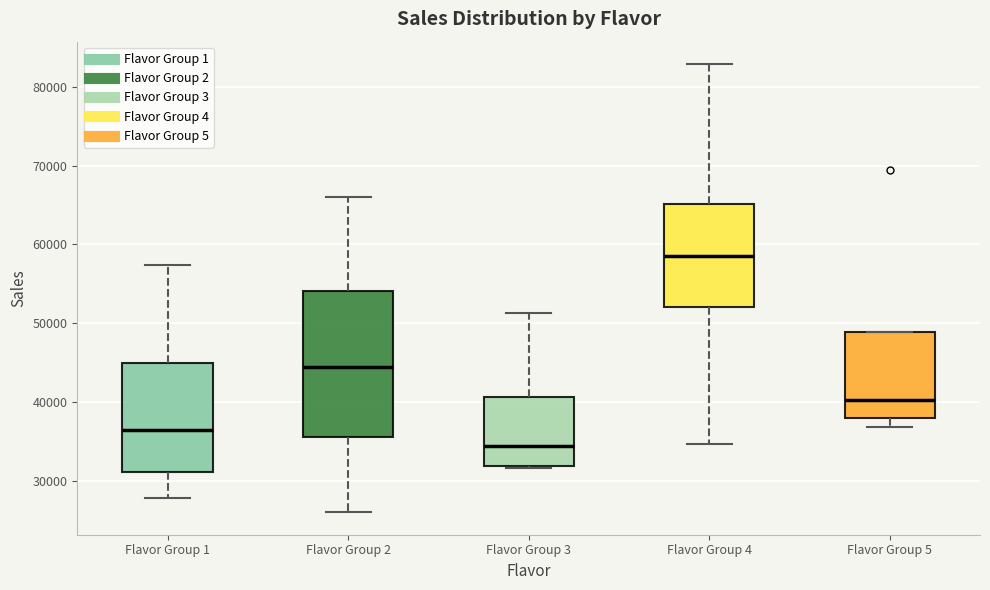

Reading left to right, read every box against the y-axis: the position of its median line, the range the box covers, and the ends of its whiskers. The values are not printed on the chart, so give them approximately, as read against the axis.

Flavor Group 1: median 37000, box 31000 to 45000, whiskers 28000 to 57000
Flavor Group 2: median 44000, box 36000 to 54000, whiskers 26000 to 66000
Flavor Group 3: median 34000, box 32000 to 41000, whiskers 32000 to 51000
Flavor Group 4: median 59000, box 52000 to 65000, whiskers 35000 to 83000
Flavor Group 5: median 40000, box 38000 to 49000, whiskers 37000 to 49000